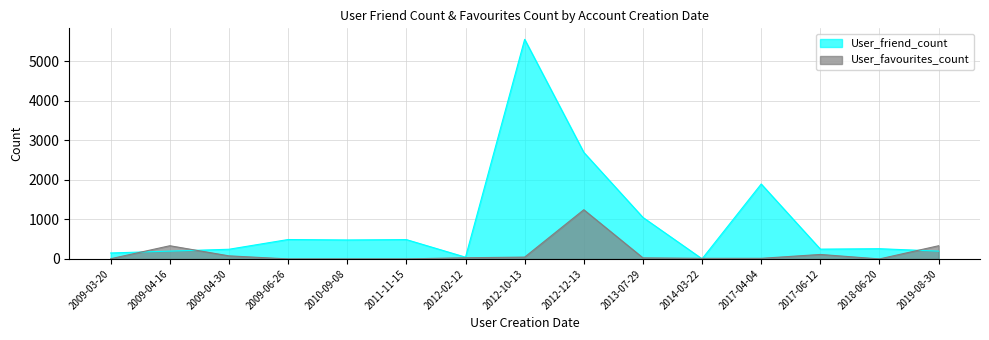

At which label does User_favourites_count first exceed 27?

2009-04-16